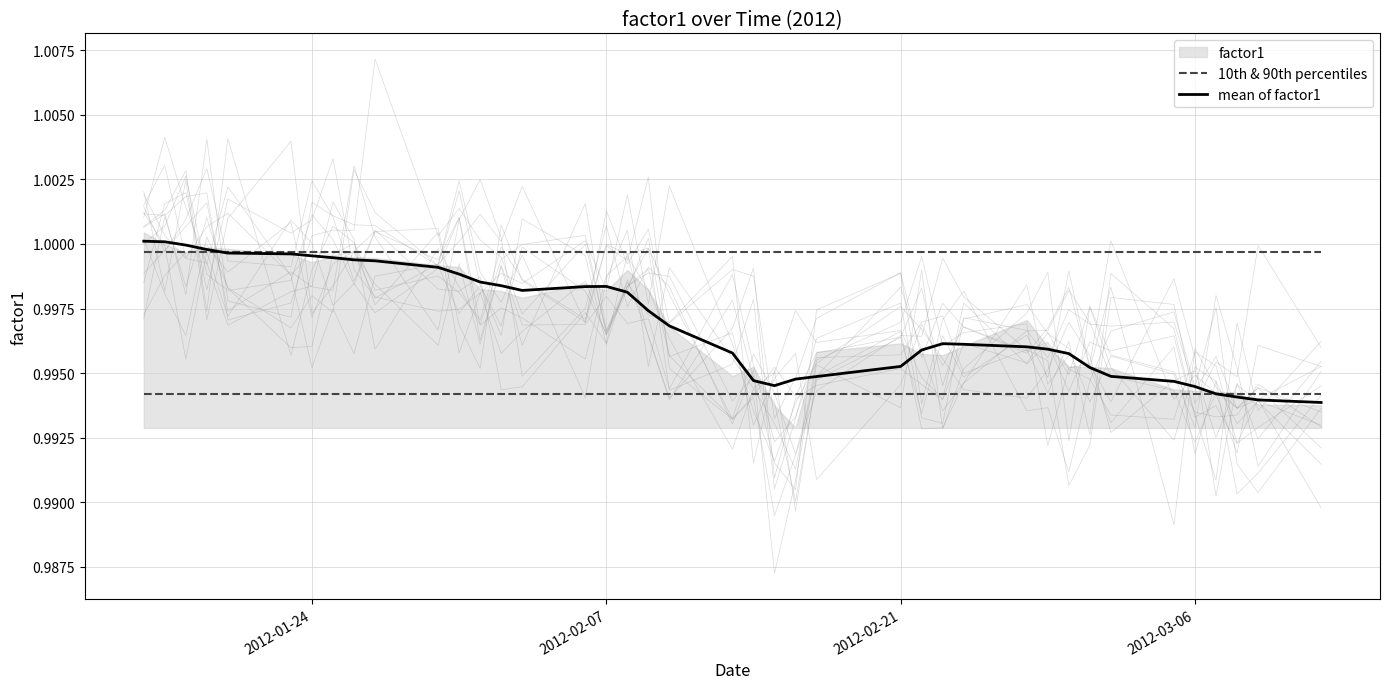

In mean of factor1, how many points are lower than both neighbors (excluding endpoints)?

2